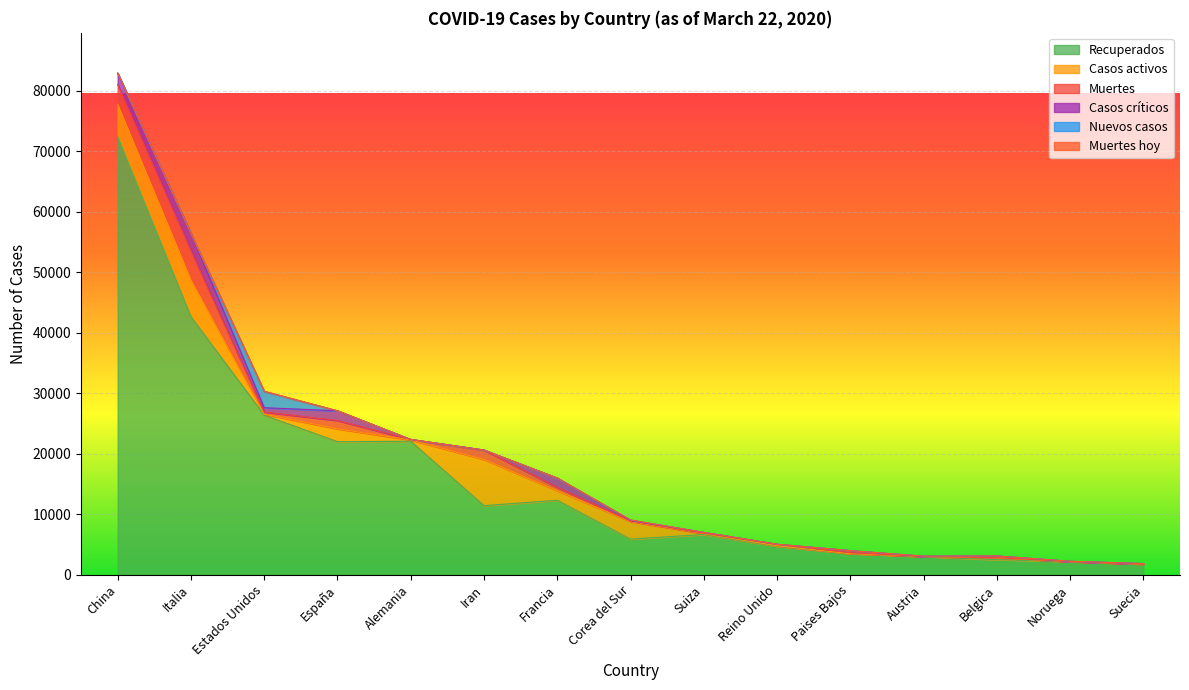

At which label does Recuperados reach its peak?

China